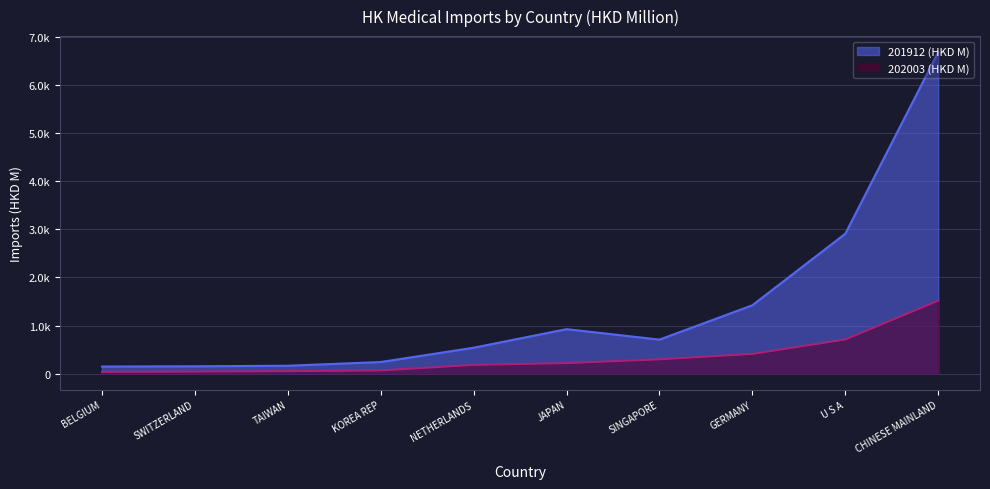

What is the spread (max minus min) of values at KOREA REP?

175.3